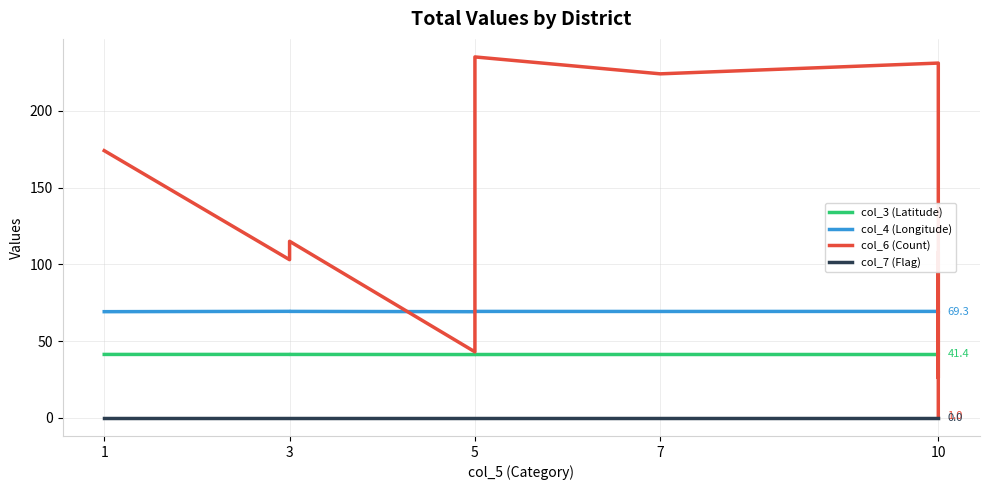

At which category is the sum across all series the highest?

5